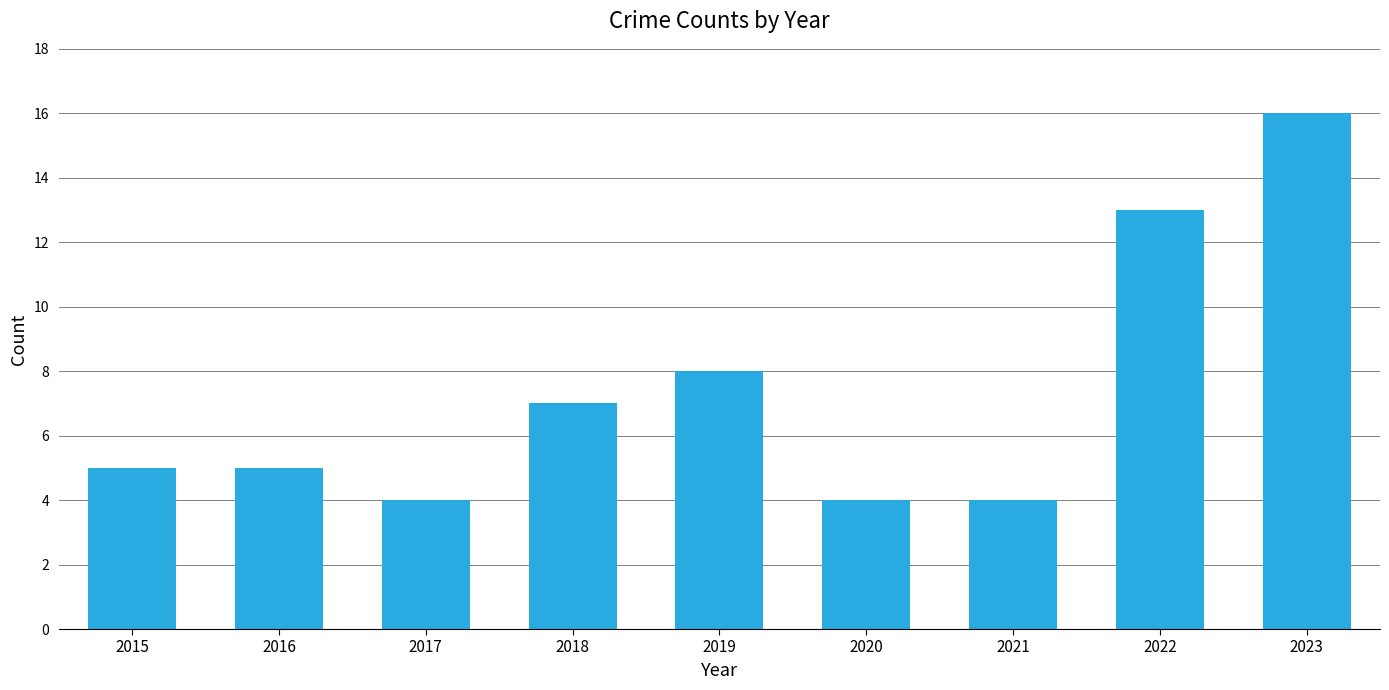

What is the sum of the values at 2022 and 2017?

17